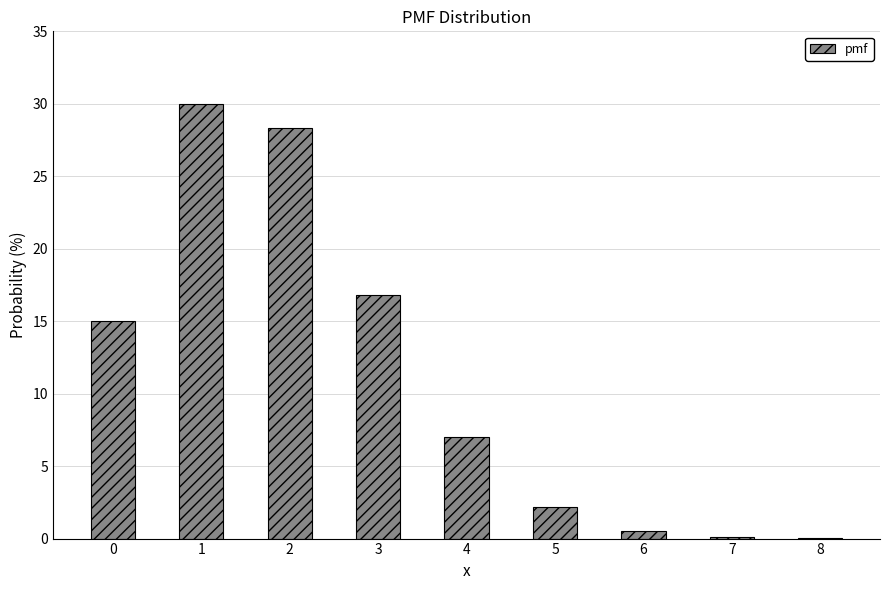

Are the bars horizontal?

No